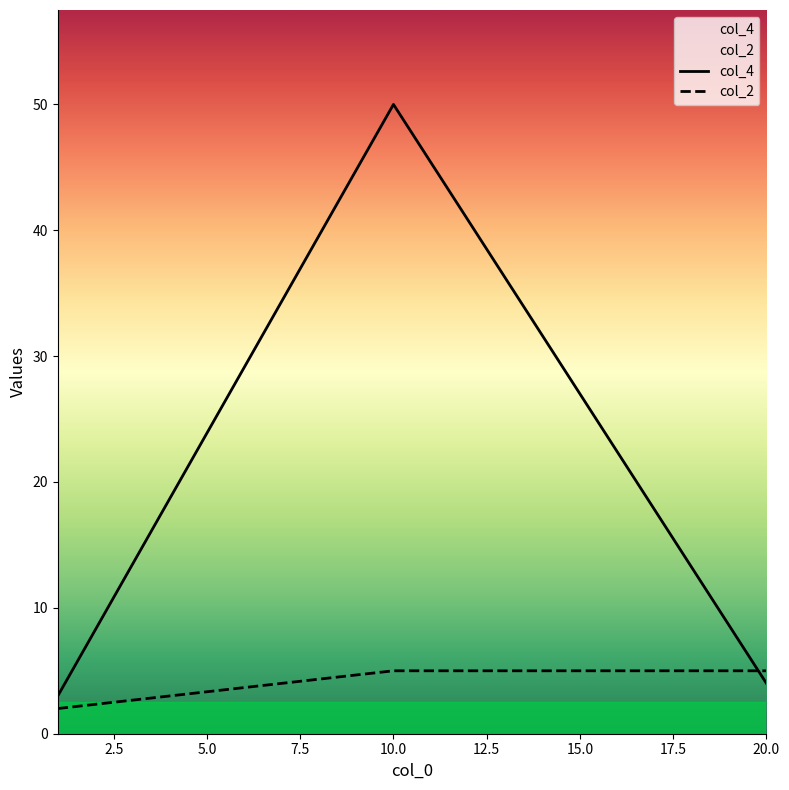

What is the difference between the highest and lowest values at 20.0?

1